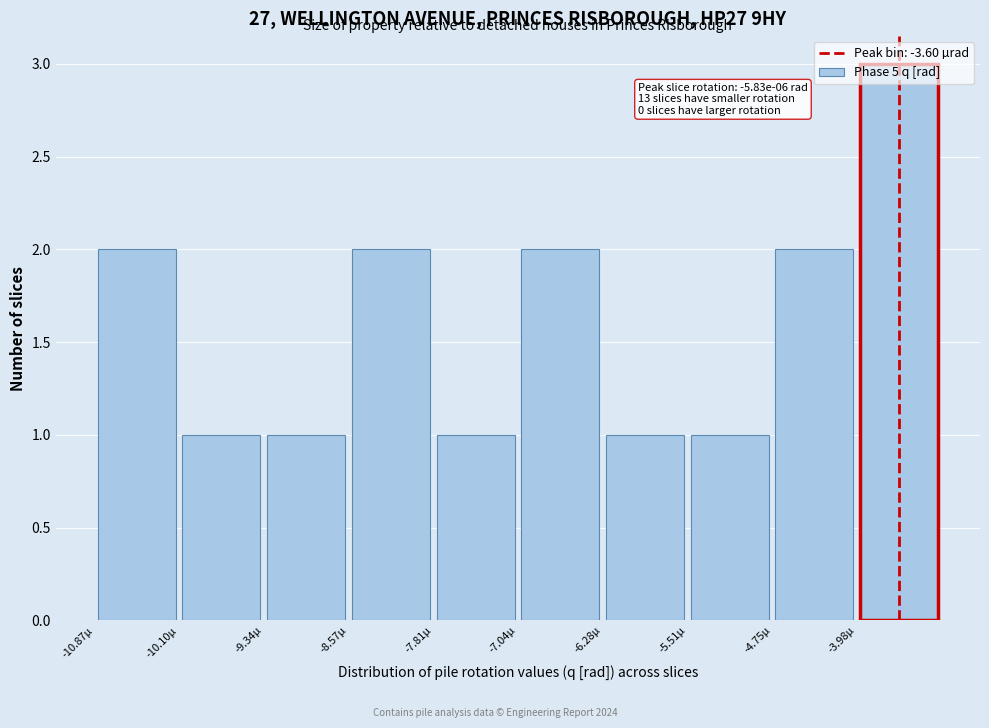

Which range on the x-axis has the tallest bar?

-4.0 to -3.2